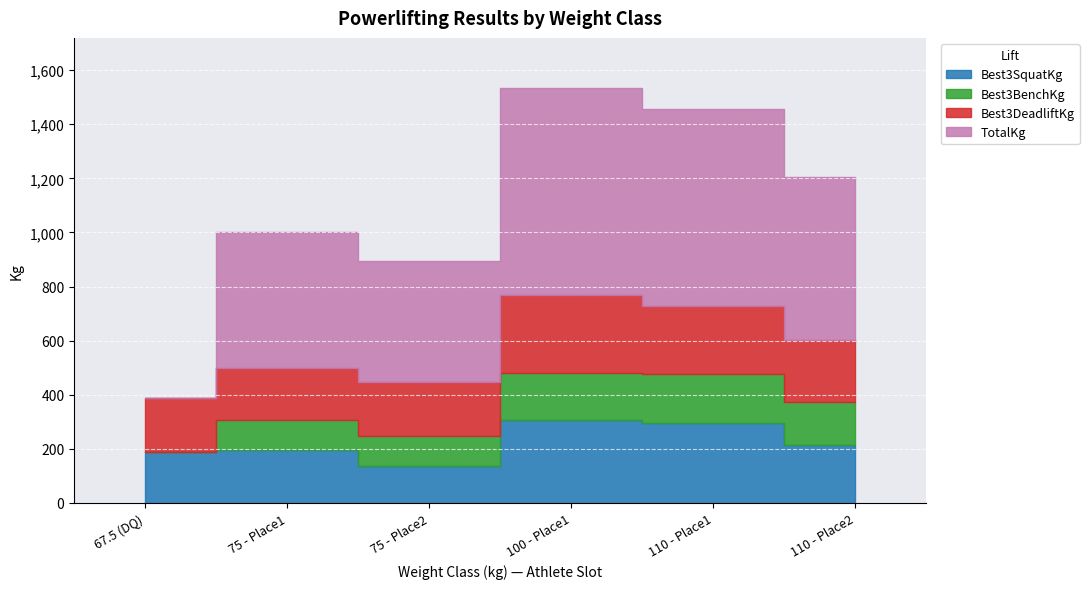

At 110, list the series in order from largest to smallest.

TotalKg, Best3SquatKg, Best3DeadliftKg, Best3BenchKg